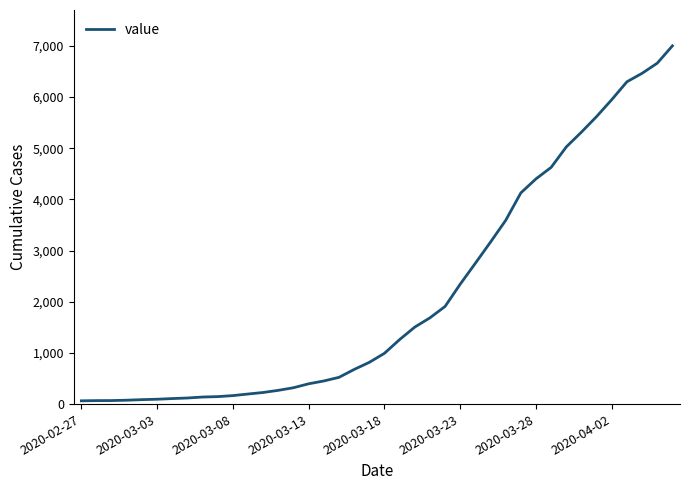

What is the difference between the maximum and minimum values?

6939